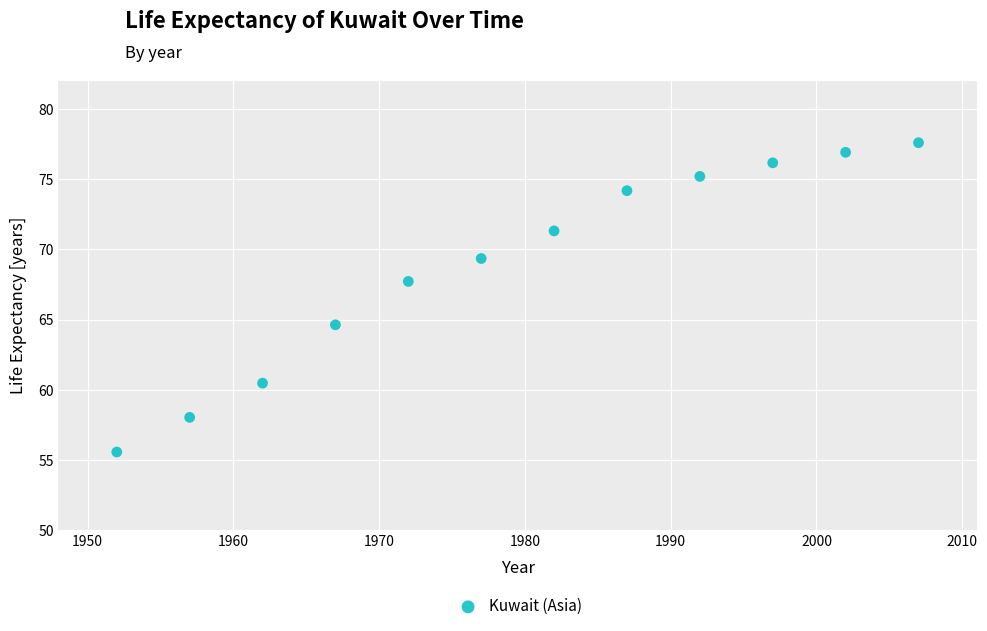

What Y value in the scatter plot is closest to 66?

64.6